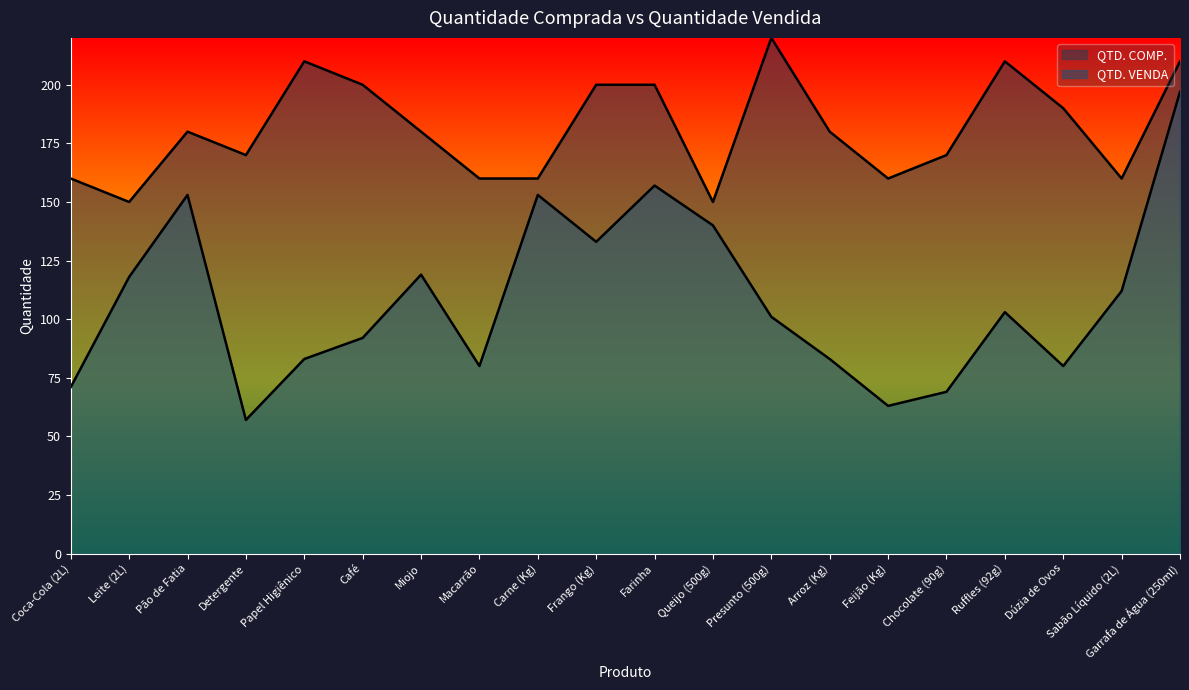

What is the value of the QTD. VENDA point at the 11th from the left?

157